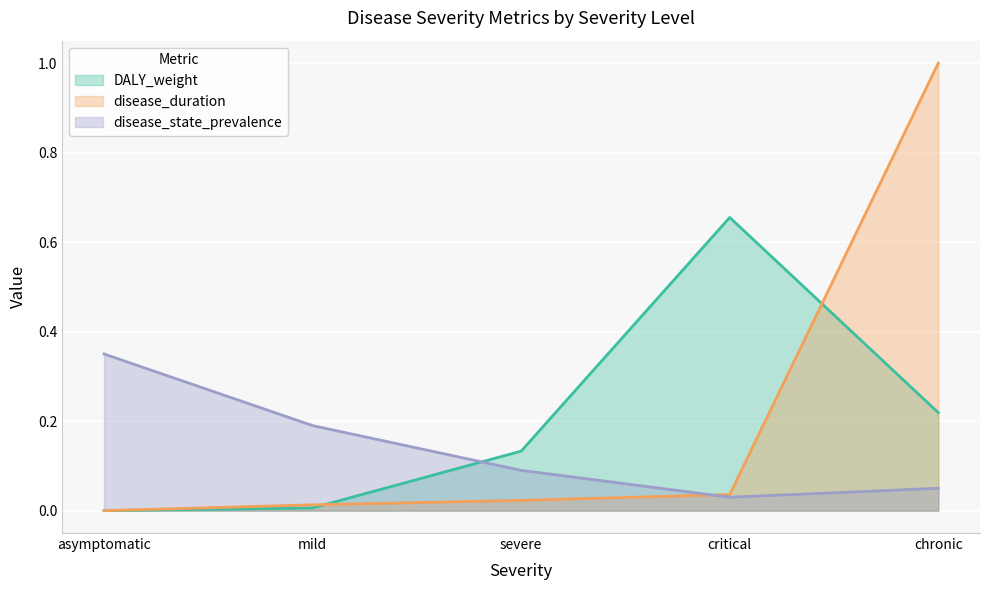

What is the difference between the maximum and minimum values in the DALY_weight series?

0.7